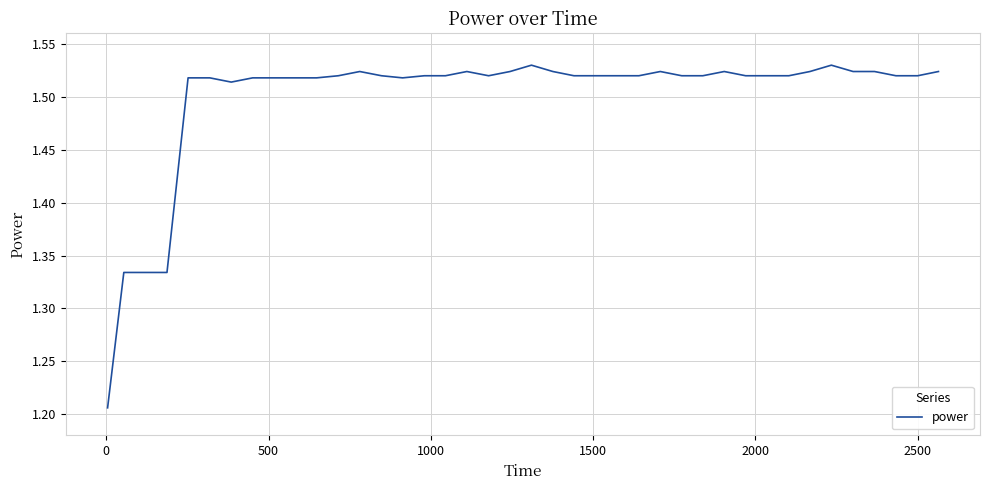

What is the difference between the maximum and minimum values?

0.3